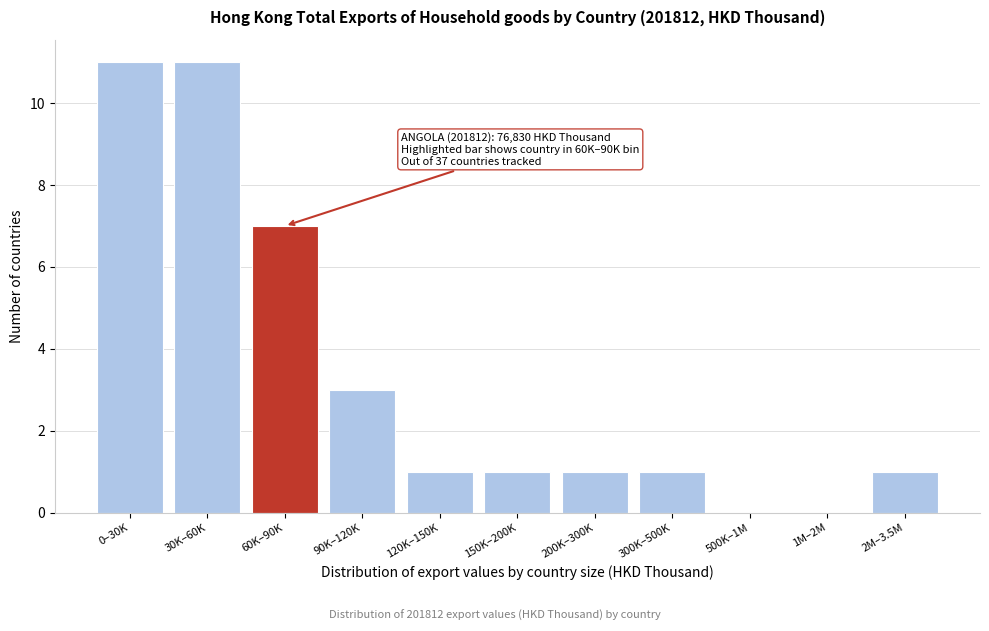

Reading left to right, extract all data points from this chart.

0–30K=11	30K–60K=11	60K–90K=7	90K–120K=3	120K–150K=1	150K–200K=1	200K–300K=1	300K–500K=1	500K–1M=0	1M–2M=0	2M–3.5M=1